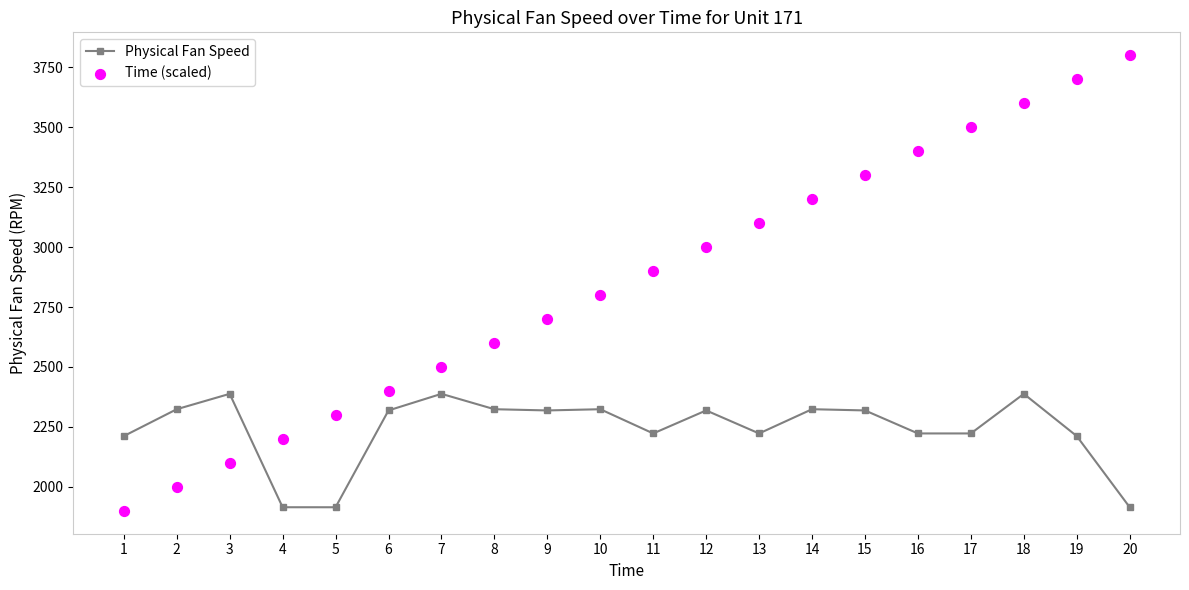

Which series contains the highest Y value?

Time (scaled)